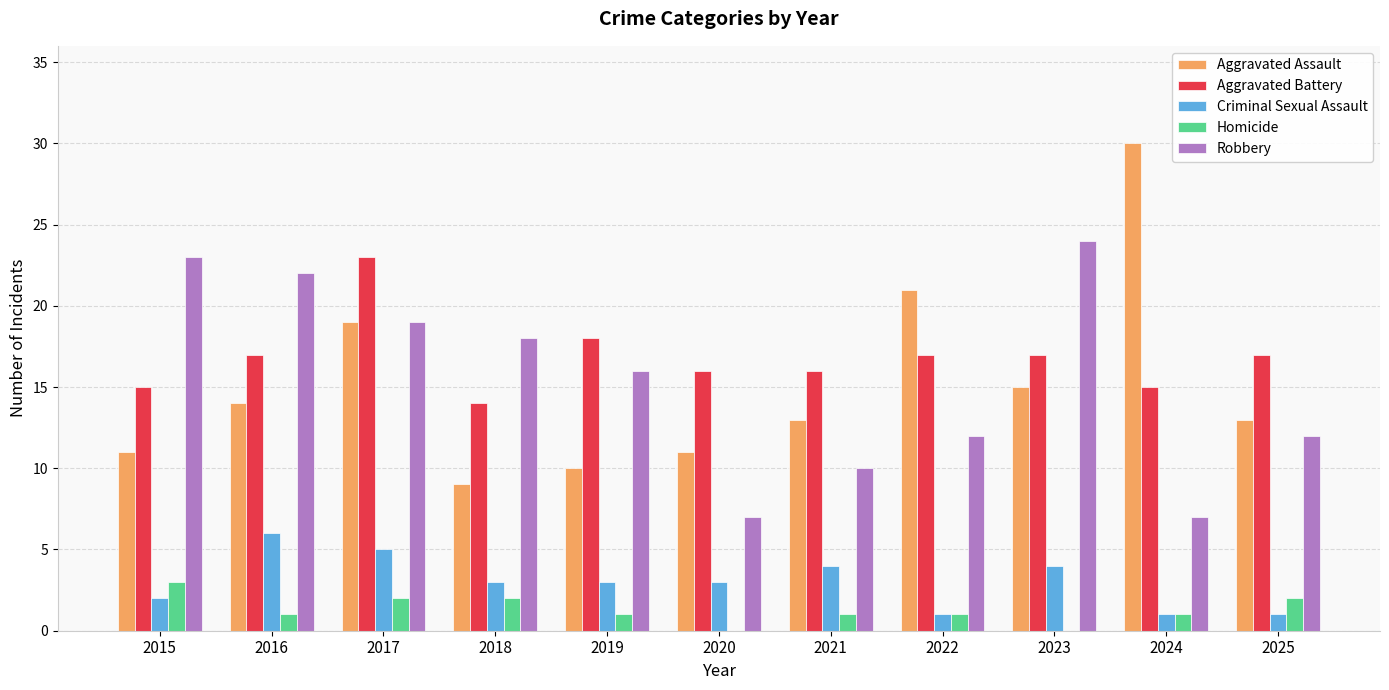

What is the average value of the Criminal Sexual Assault series?

3